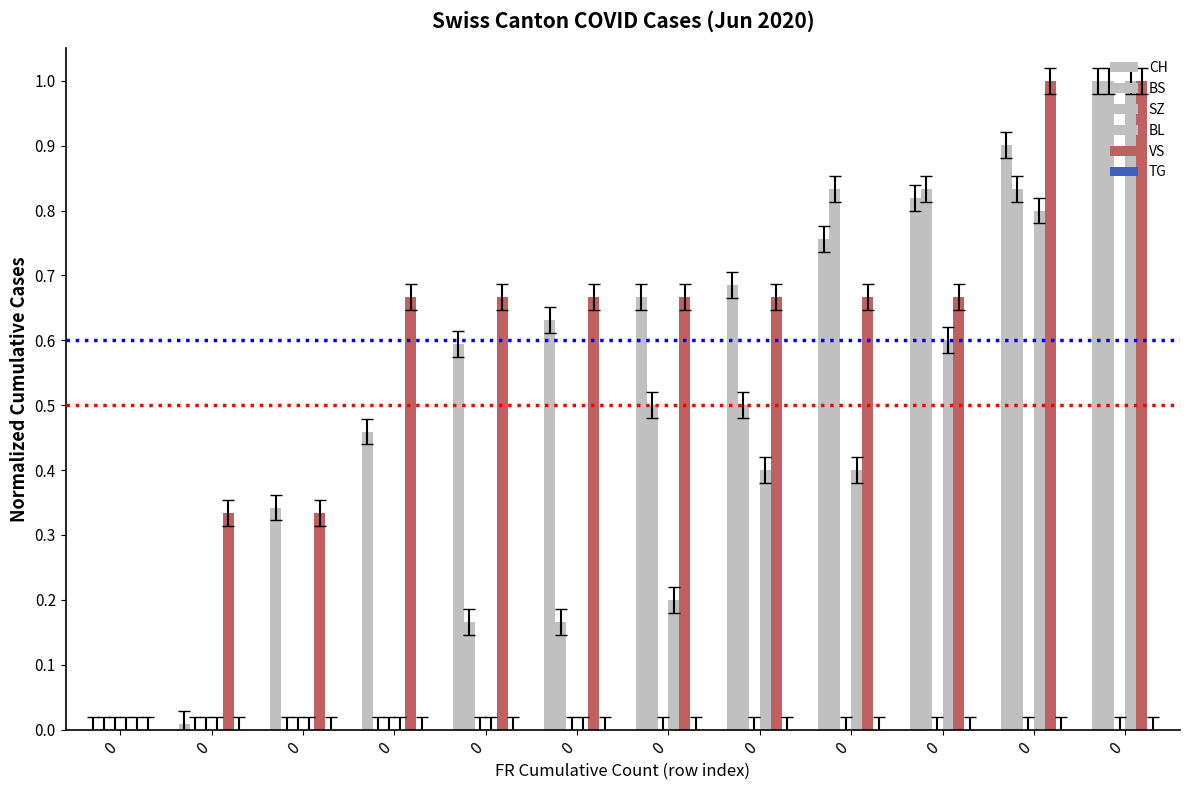

How many series are shown in this chart?

4